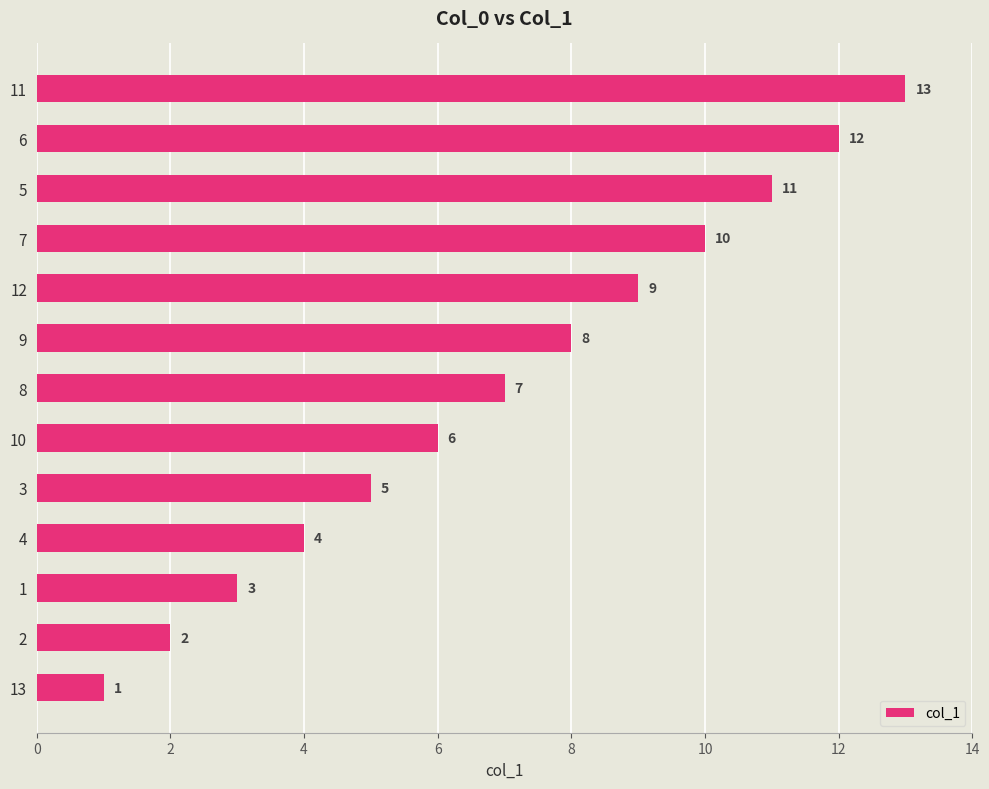

Rank the categories by value from lowest to highest.

13, 2, 1, 4, 3, 10, 8, 9, 12, 7, 5, 6, 11